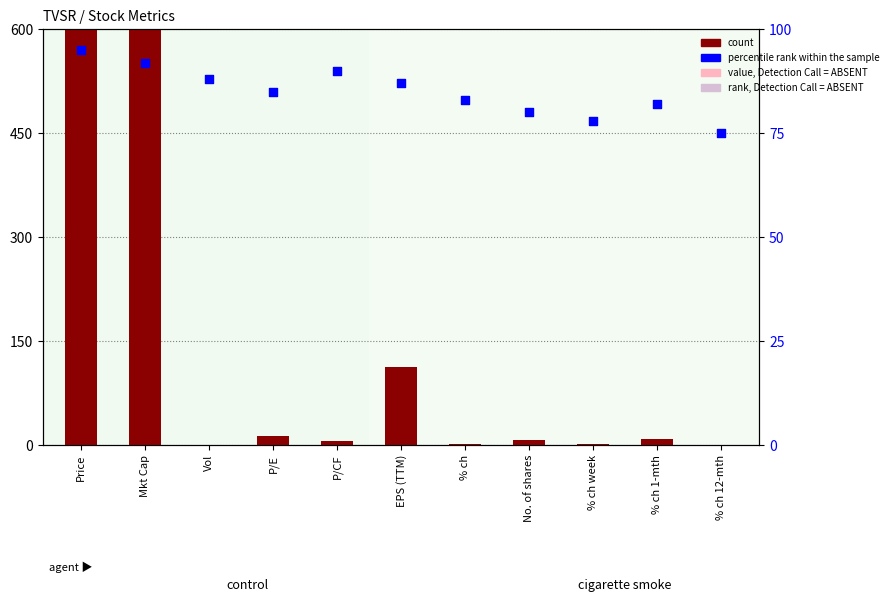

Is the value of count at Mkt Cap greater than the value of percentile rank within the sample at Vol?

Yes